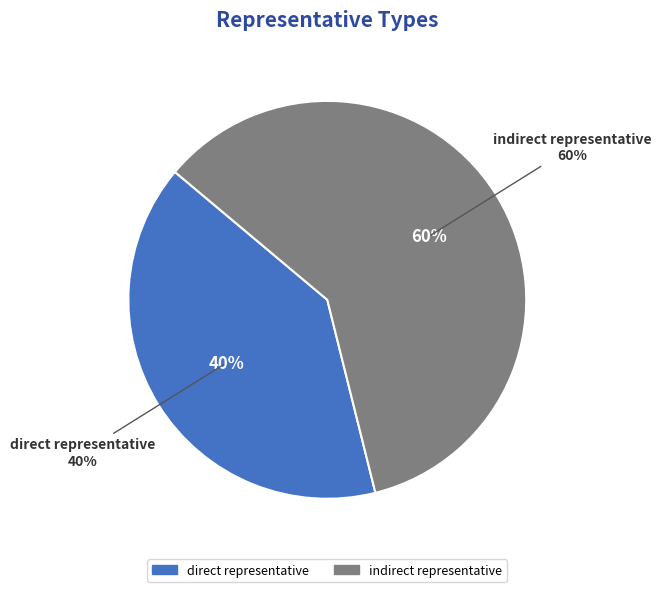

Which slice is the largest?

indirect representative